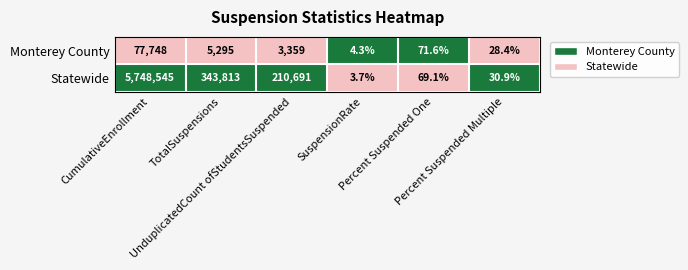

What is the difference between the second highest and second lowest values in the Statewide series?

343782.1